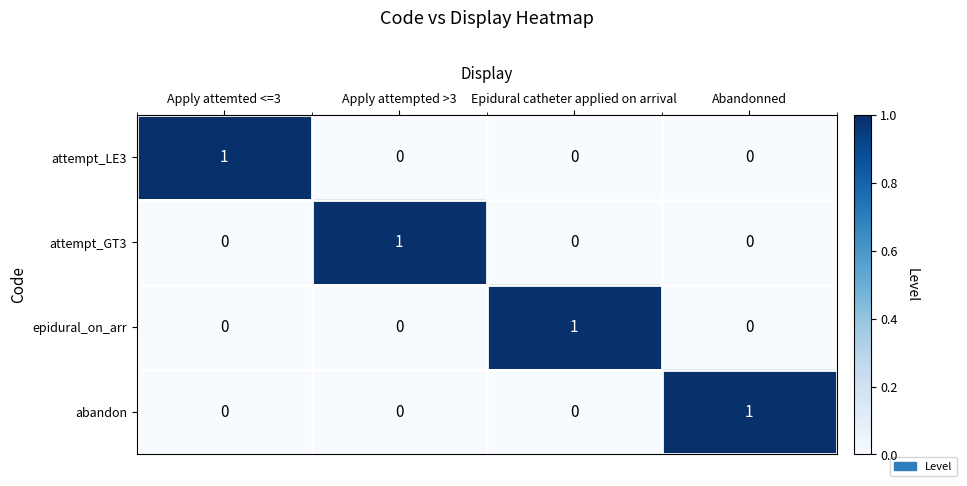

Reading left to right, list all the values displayed in this chart.

attempt_LE3: 1	0	0	0
attempt_GT3: 0	1	0	0
epidural_on_arr: 0	0	1	0
abandon: 0	0	0	1